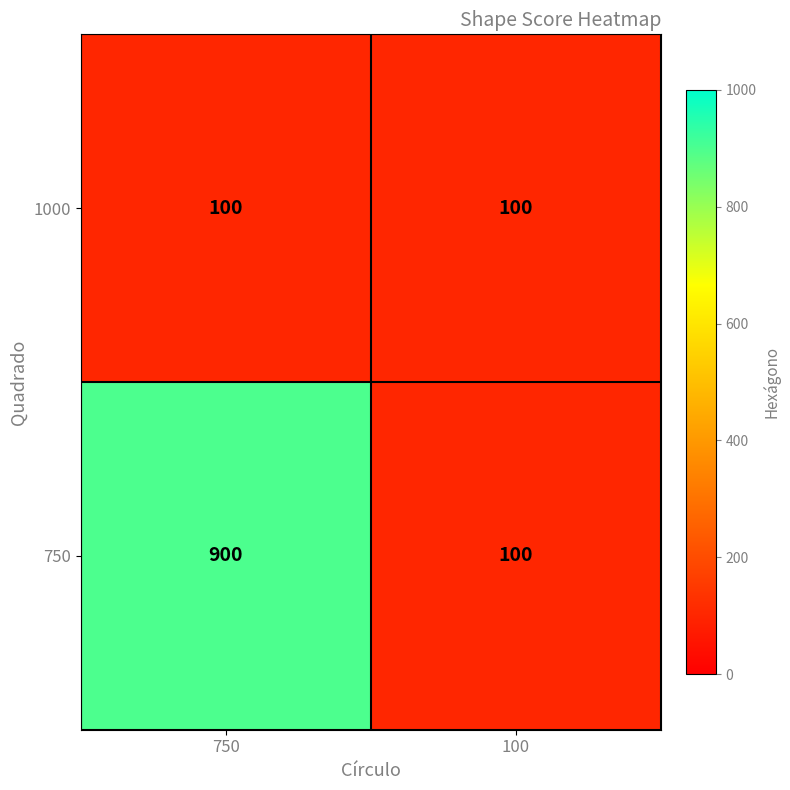

Which series has the largest range (max minus min)?

750